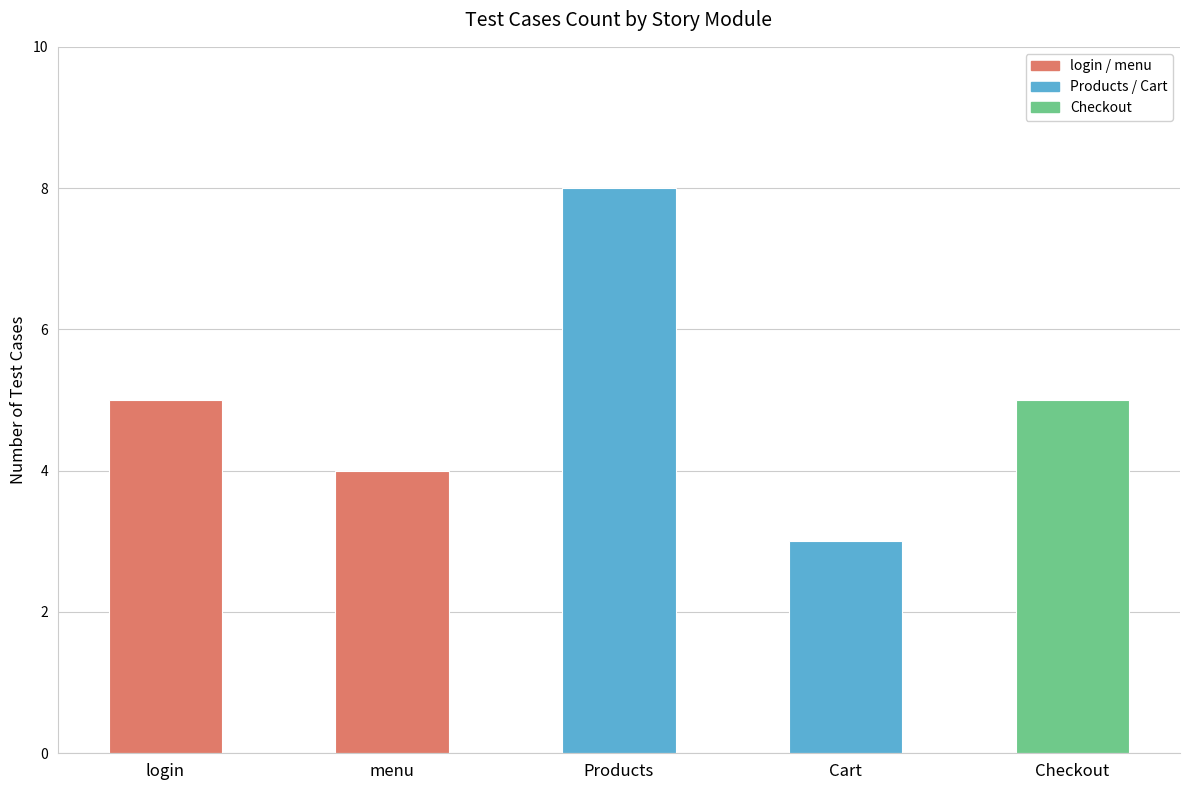

What is the difference between the values at Checkout and Products?

3